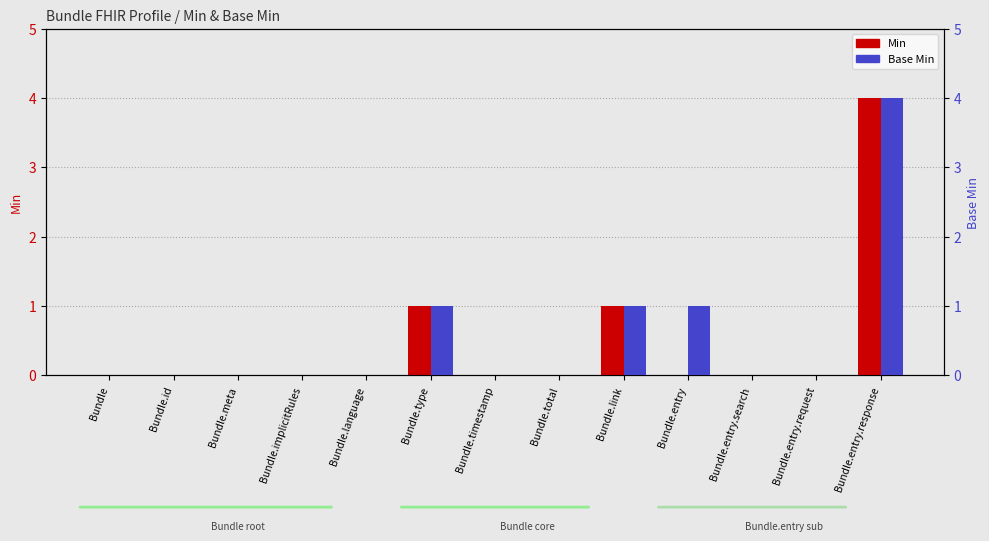

What is the label of the 5th bar from the left?

Bundle.language